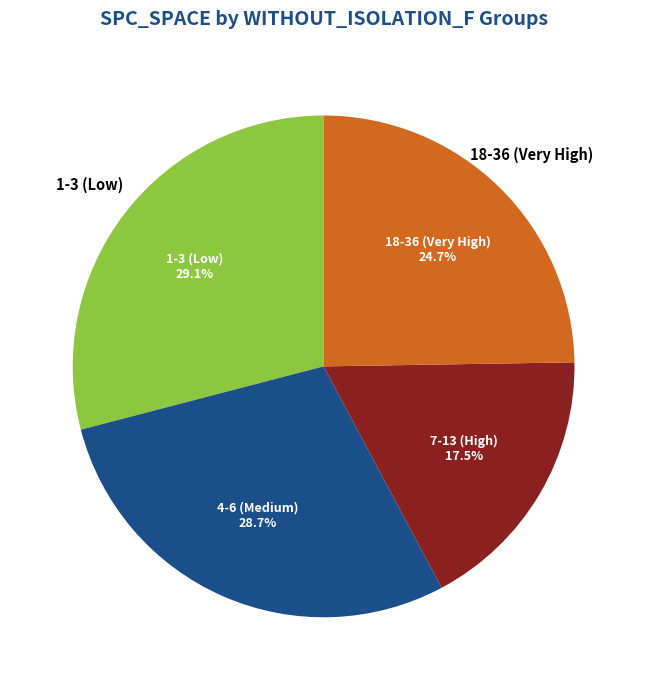

Is there any slice that represents more than half of the pie?

No